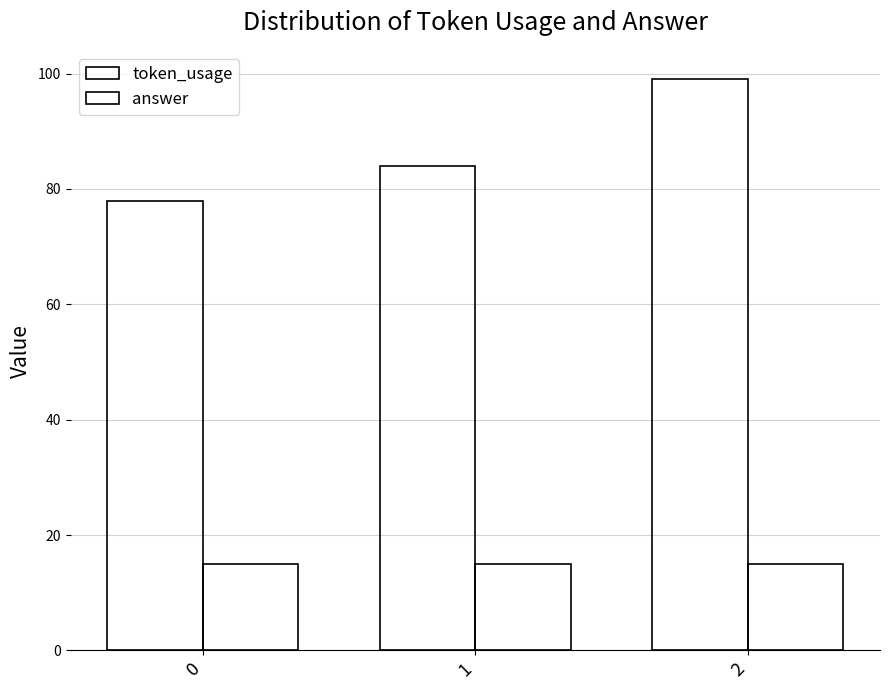

Count the number of data series in this chart.

2